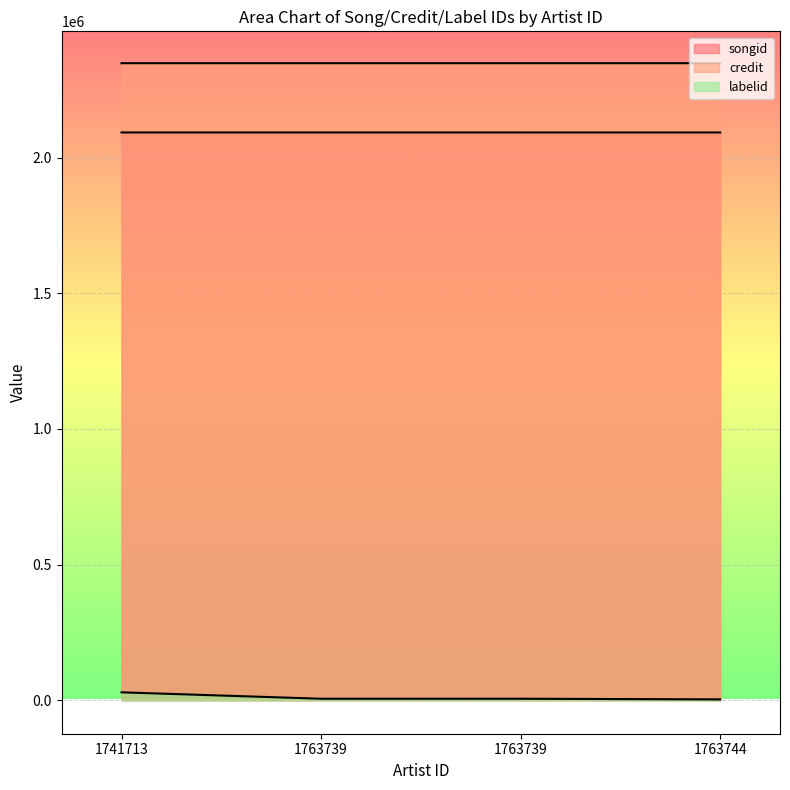

At which label is songid closest to 2092294?

1763739